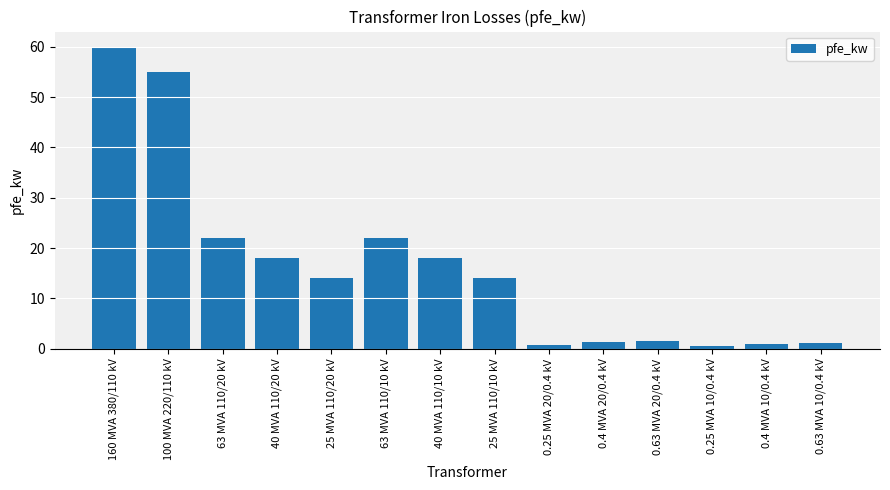

How many data points does each series have?

14